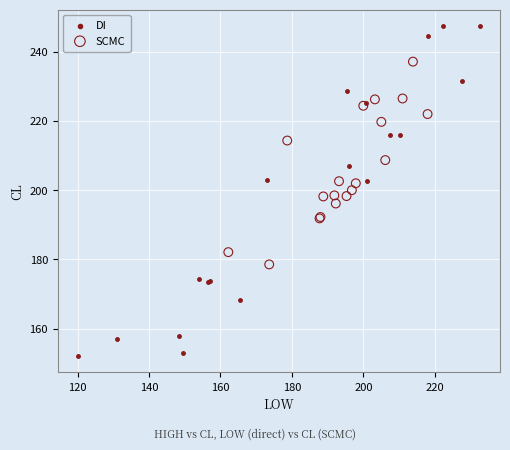

What are all the series names shown in the legend?

DI, SCMC